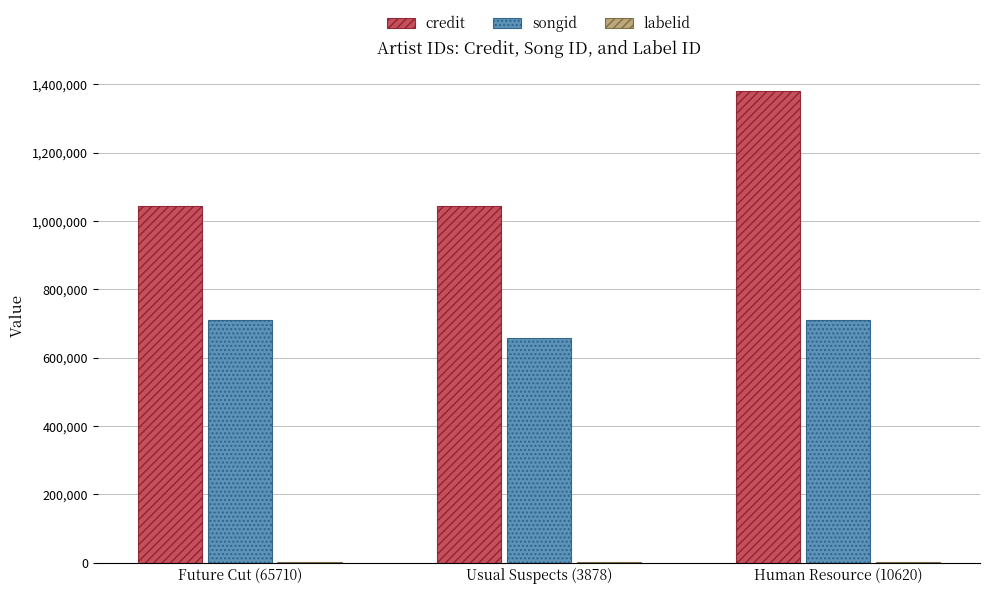

Between Future Cut (65710) and Human Resource (10620), which series saw the biggest shift?

credit